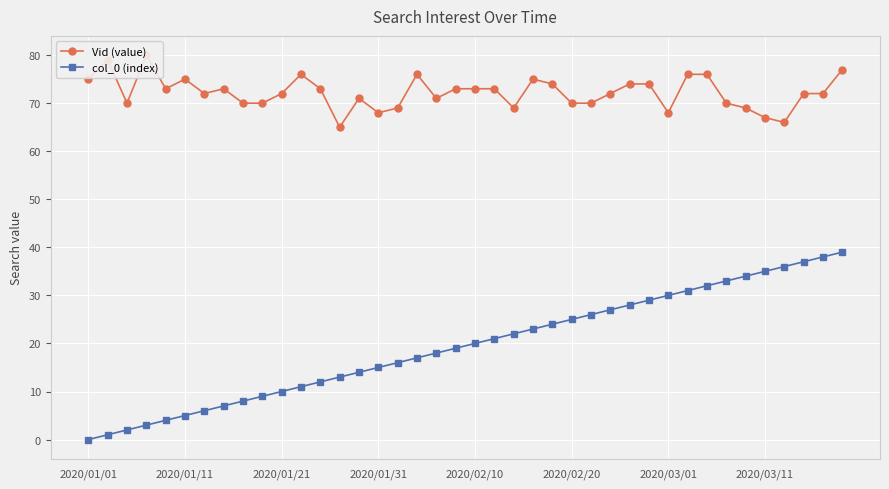

What is the label of the 24th point from the right?

16